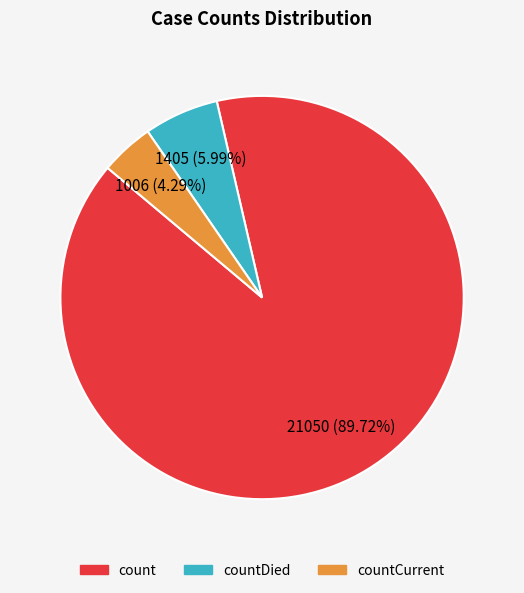

To the nearest percent, what is the average slice percentage?

33%